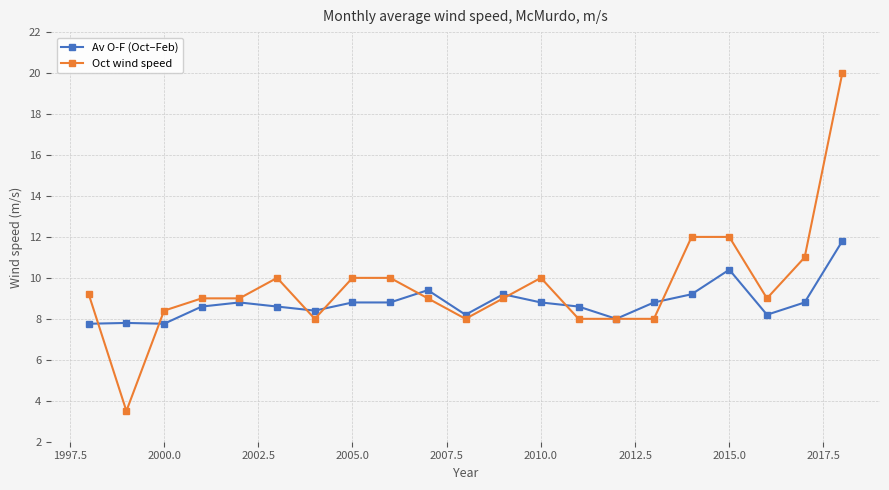

What is the lowest value of the Av O-F (Oct–Feb) series?

7.8